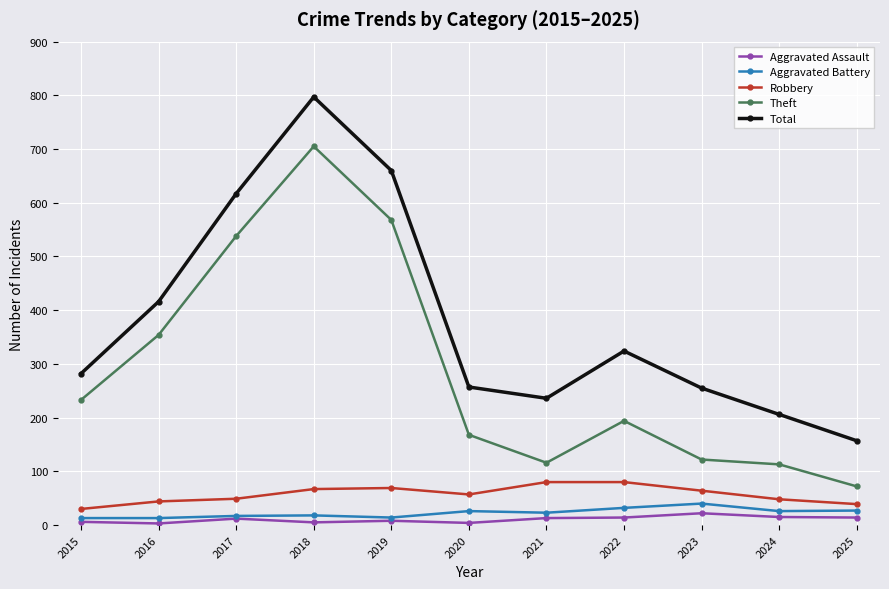

True or false: Robbery and Total intersect in this chart.

False